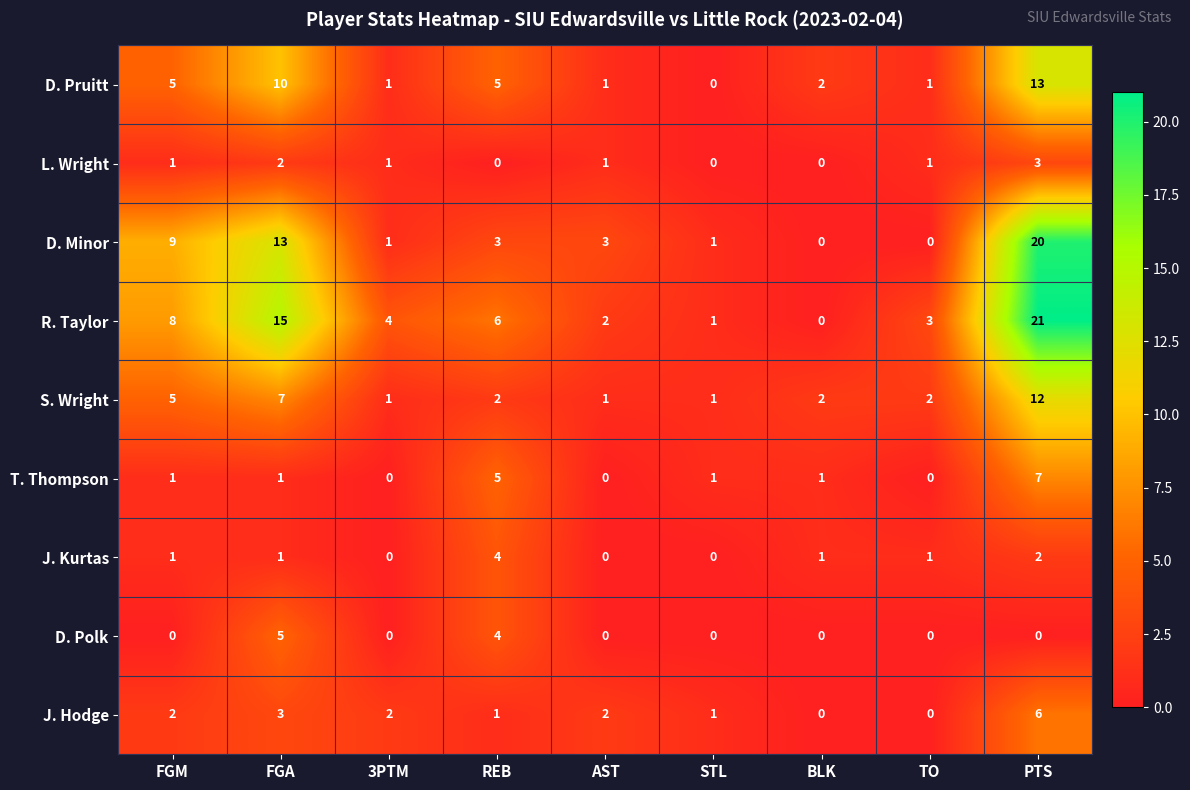

How many series are shown in this chart?

9